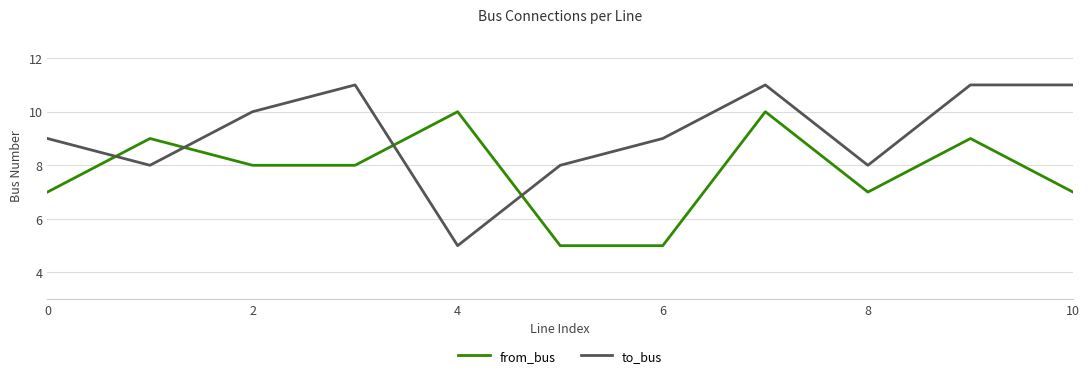

List the series in order of their overall mean, highest first.

to_bus, from_bus